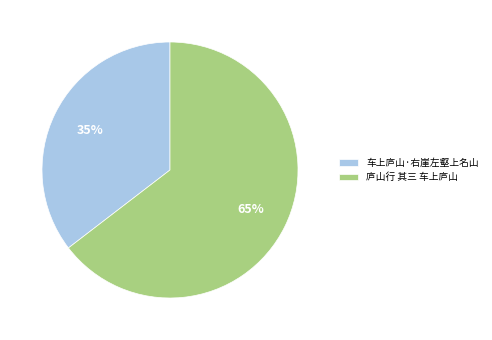

To the nearest percent, what percentage of the pie is 车上庐山·右崖左壑上名山?

35%